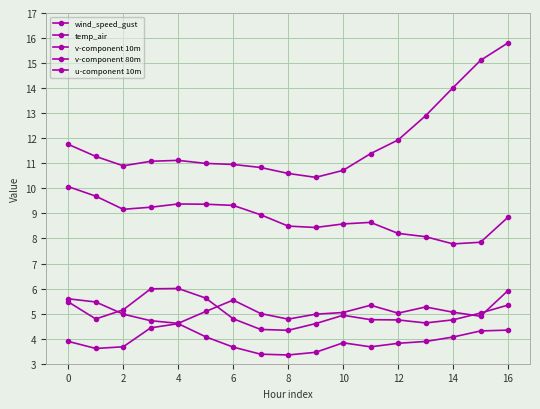

Where is the first local maximum for v-component 80m?

4